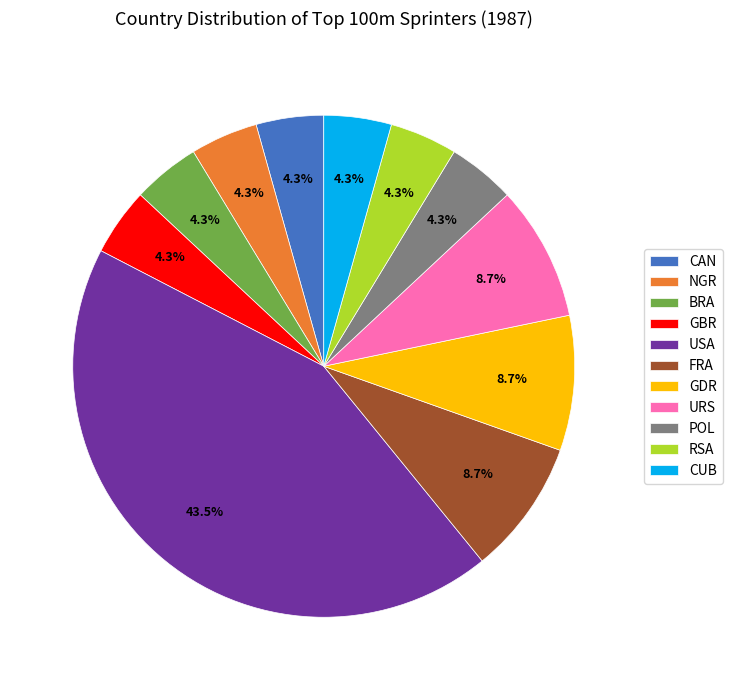

Is it true that CUB is 17% of the pie?

False